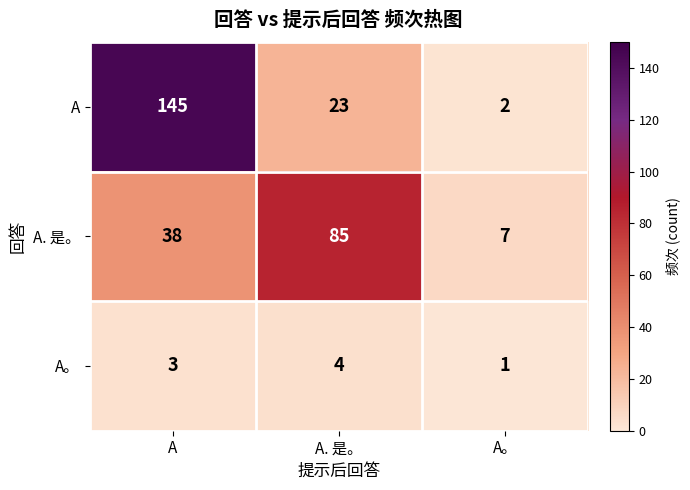

Count the A values in the range 2 to 145.

3